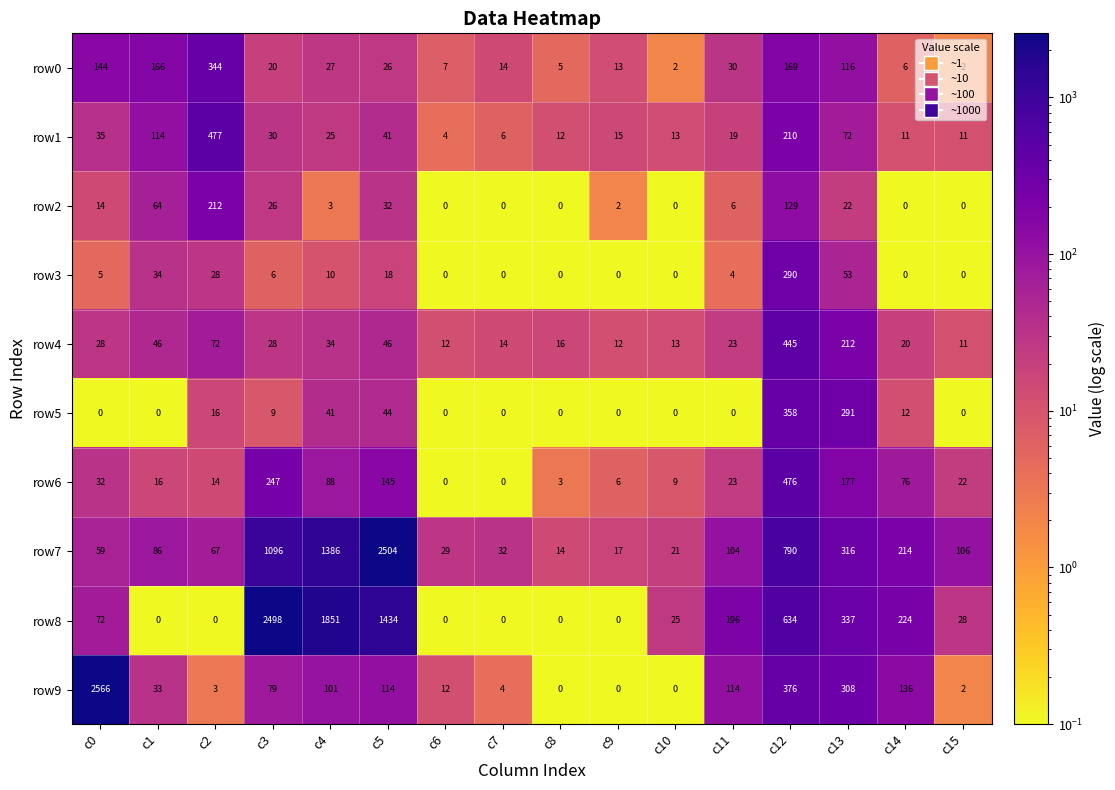

At which category does the chart reach its peak across all series?

c0